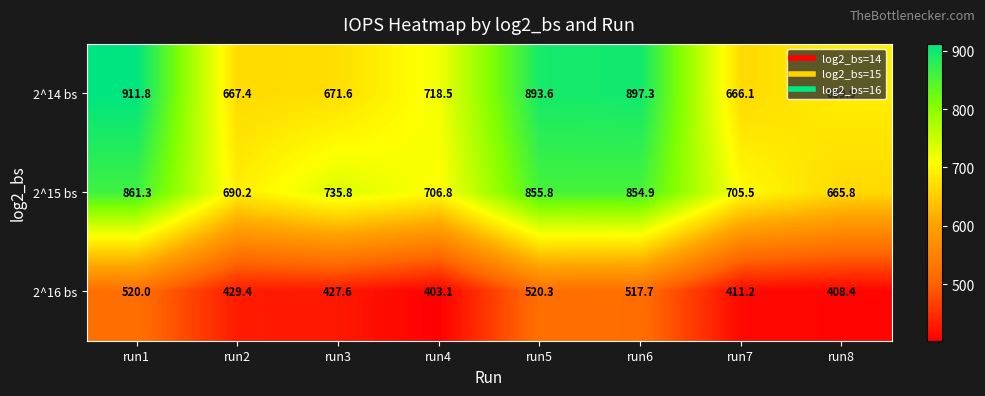

The 2^15 bs series shows 1321.2 at run6. True or false?

False